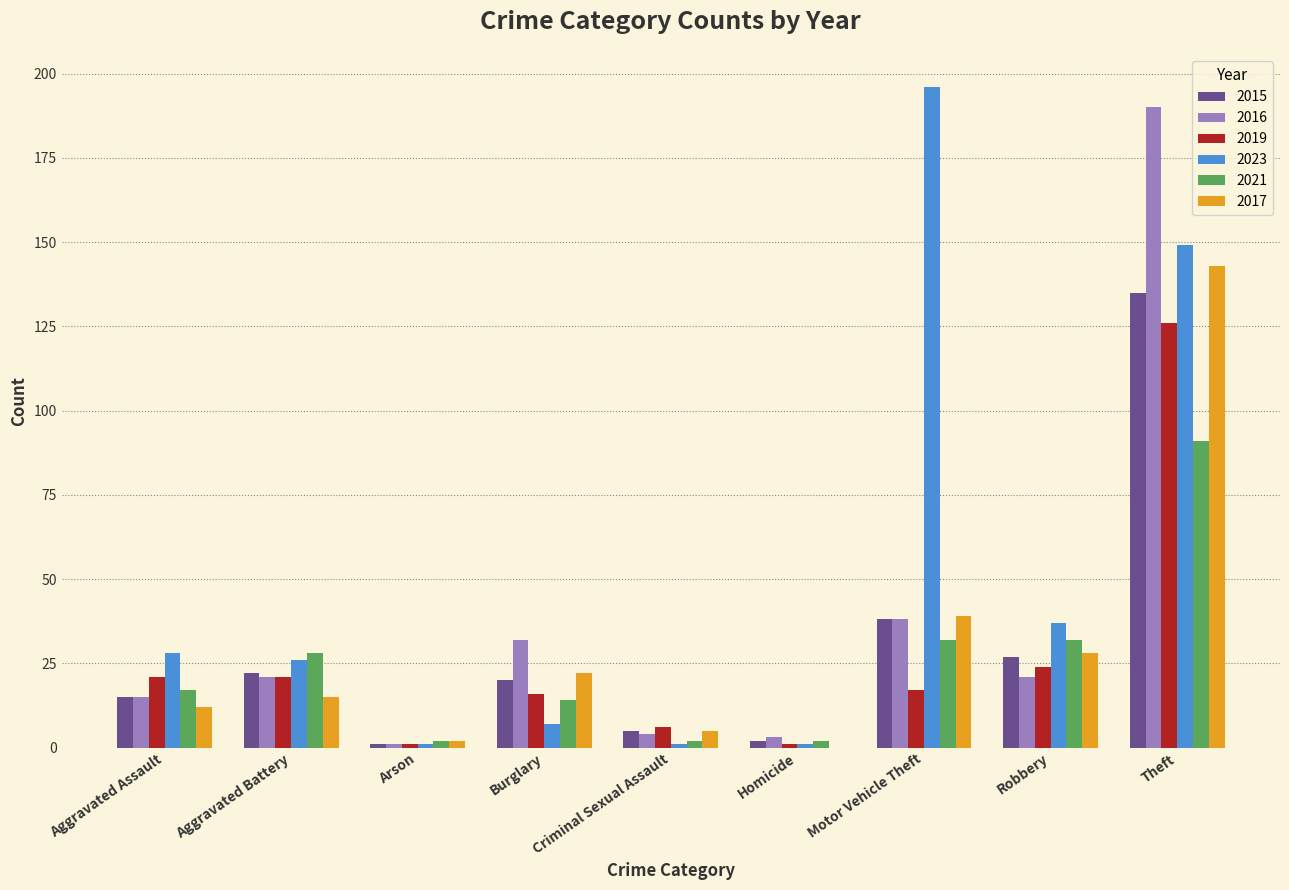

Is it true that 2016 equals 15 at Aggravated Assault?

True